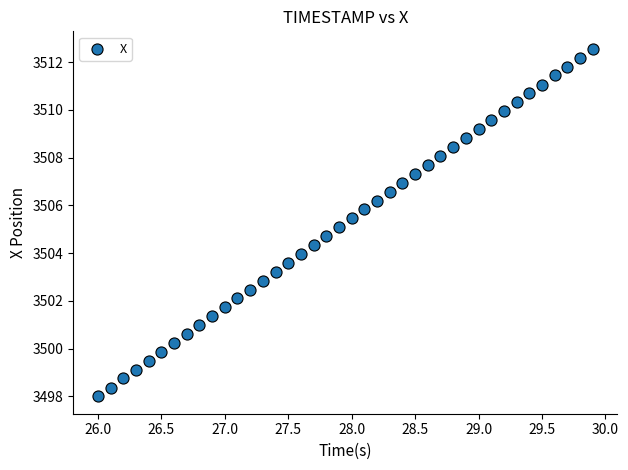

What is the range of X values (max minus min)?

3.9